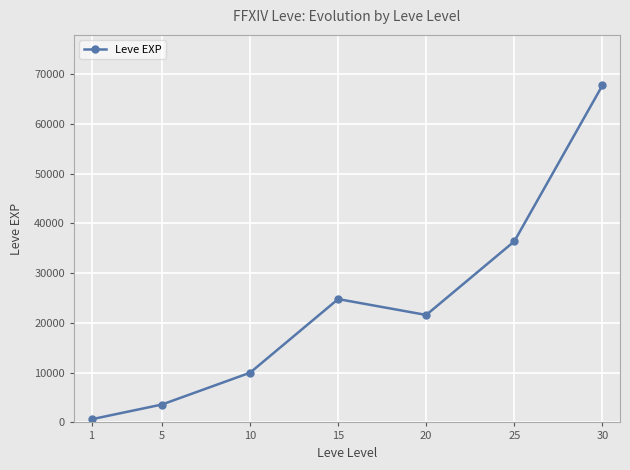

Where is the data nearest to the value 34180?

25